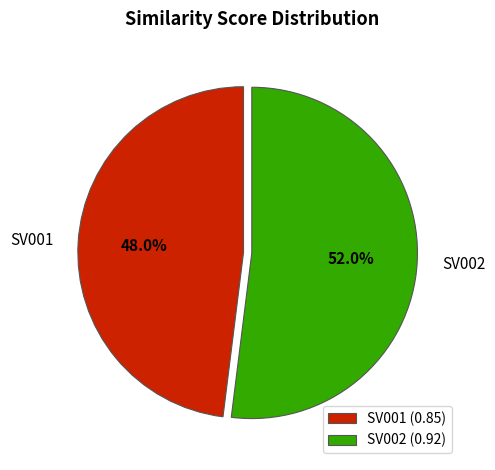

What percentage is the SV002 slice, to the nearest percent?

52%